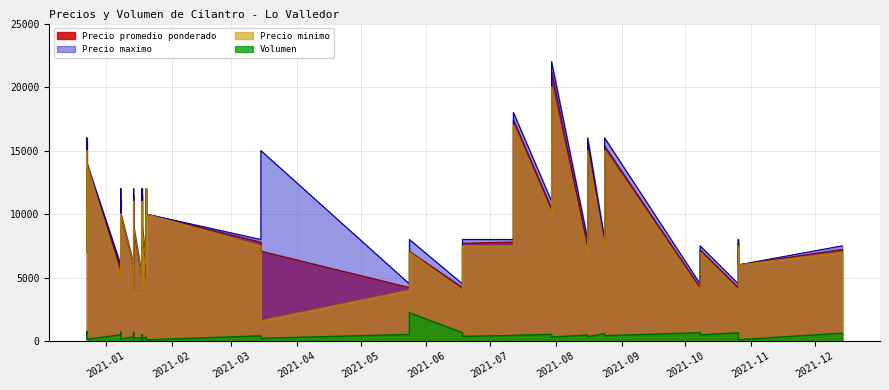

Is the value of Precio minimo at 2021-01-14 greater than the value of Precio promedio ponderado at 2021-01-20?

No